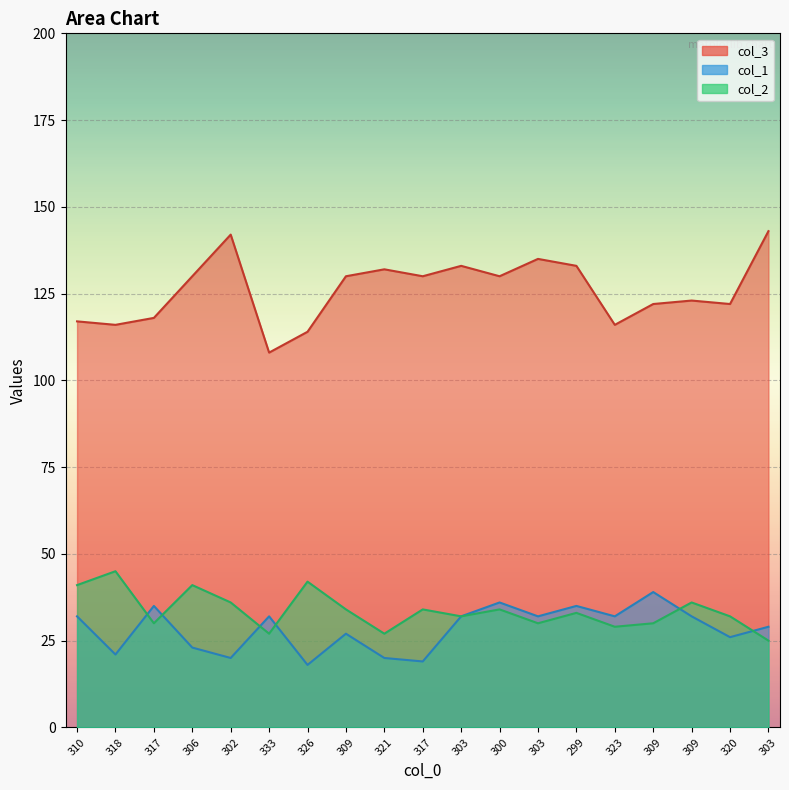

What is the maximum value for col_1?

39